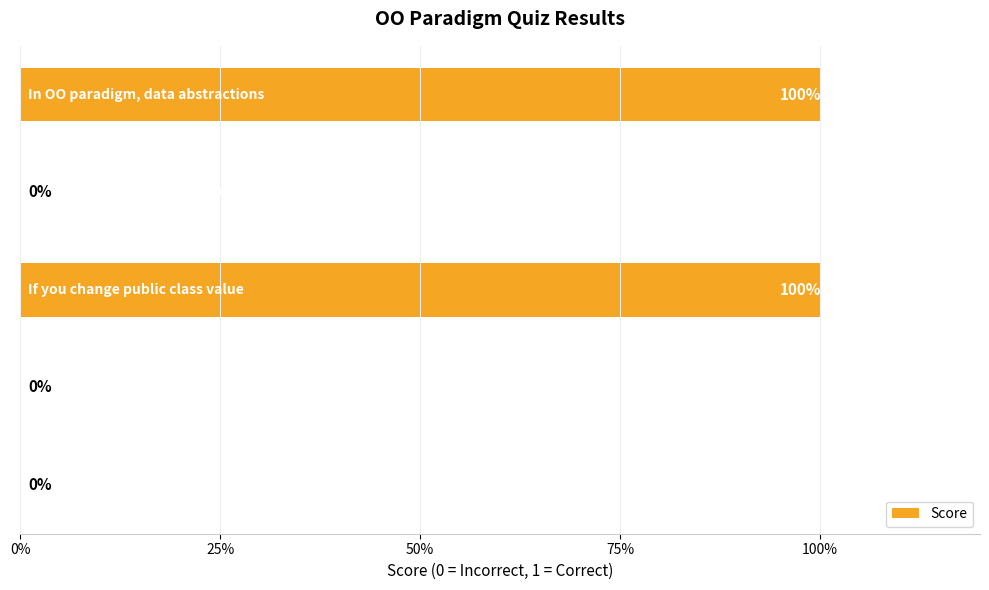

How many positive values are there?

2